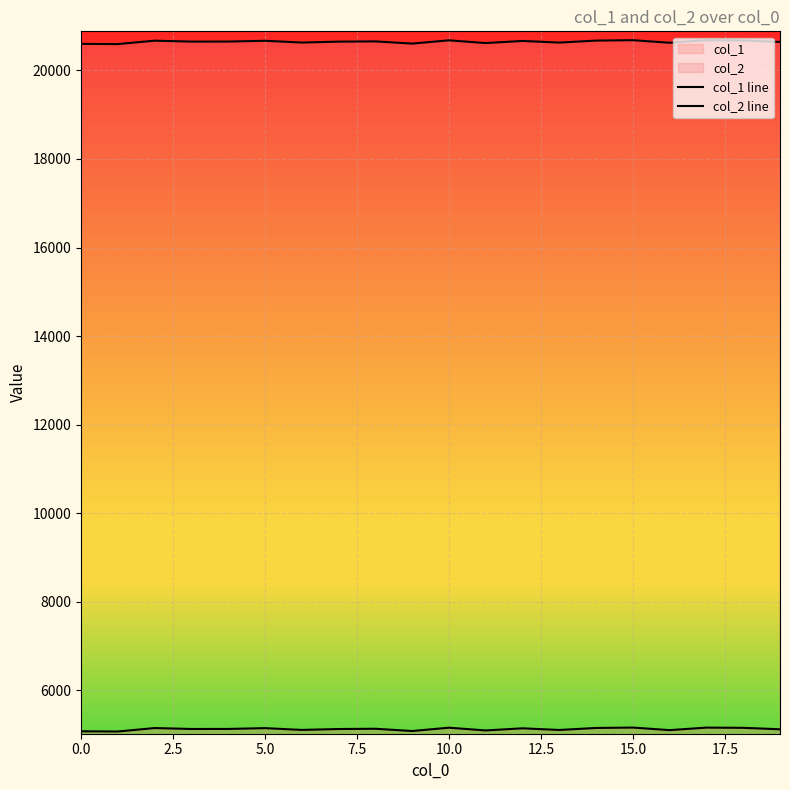

Reading right to left, what are all the values shown in this chart?

col_1 line: 5122	5155	5160	5103	5161	5152	5107	5144	5096	5158	5083	5134	5128	5108	5148	5130	5129	5150	5072	5077
col_2 line: 20643	20676	20681	20624	20682	20673	20628	20665	20617	20679	20605	20655	20649	20629	20669	20651	20650	20671	20594	20599